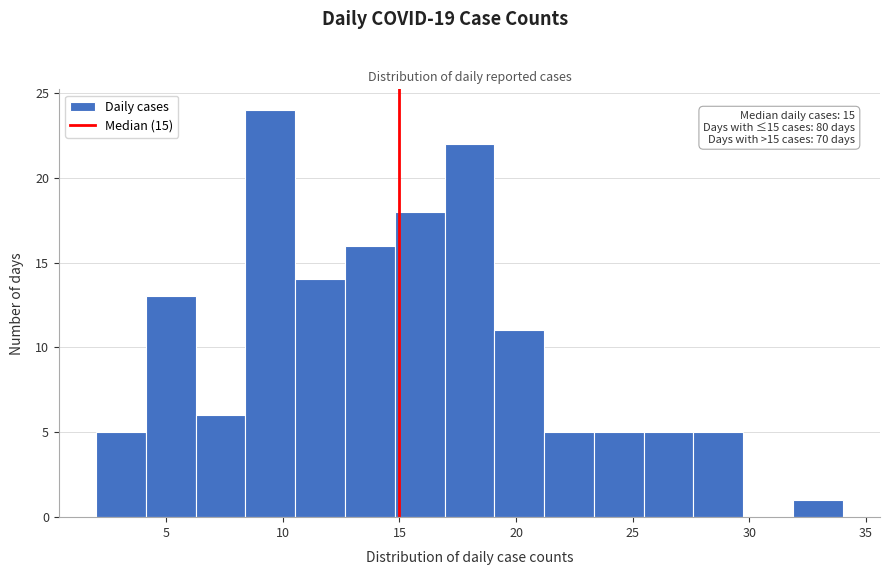

Over which range of the x-axis is the bar tallest?

8.5 to 10.5